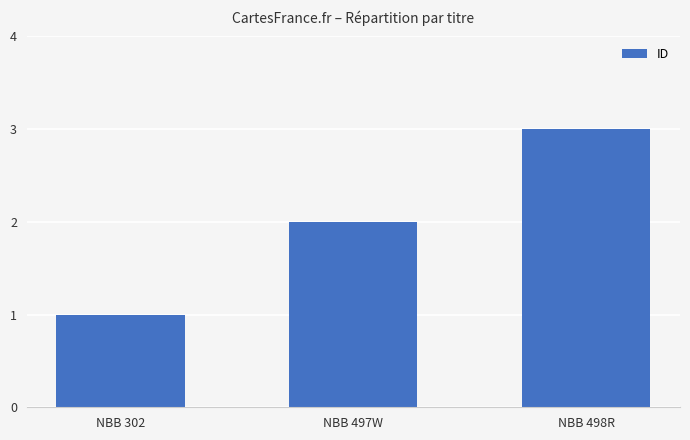

What is the sum of the values at NBB 302 and NBB 497W?

3